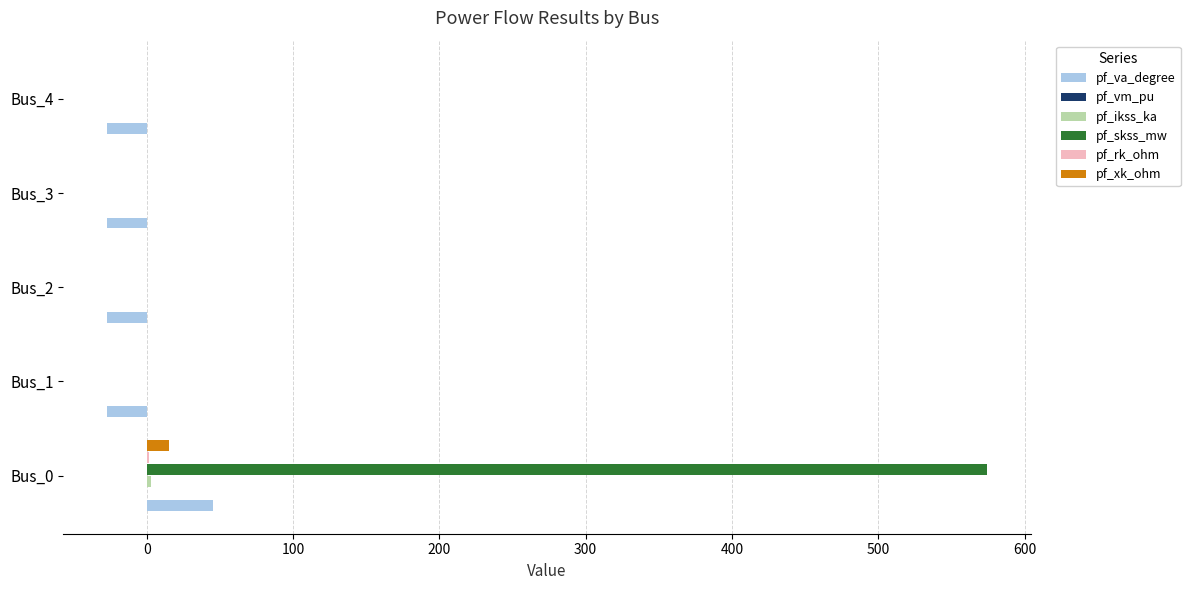

How many values in the pf_skss_mw series exceed 0?

1